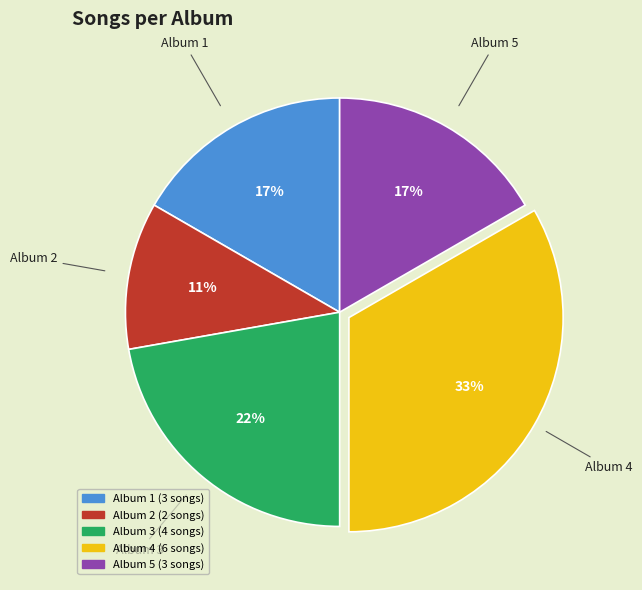

To the nearest percent, what is the combined percentage of Album 4 and Album 5?

50%